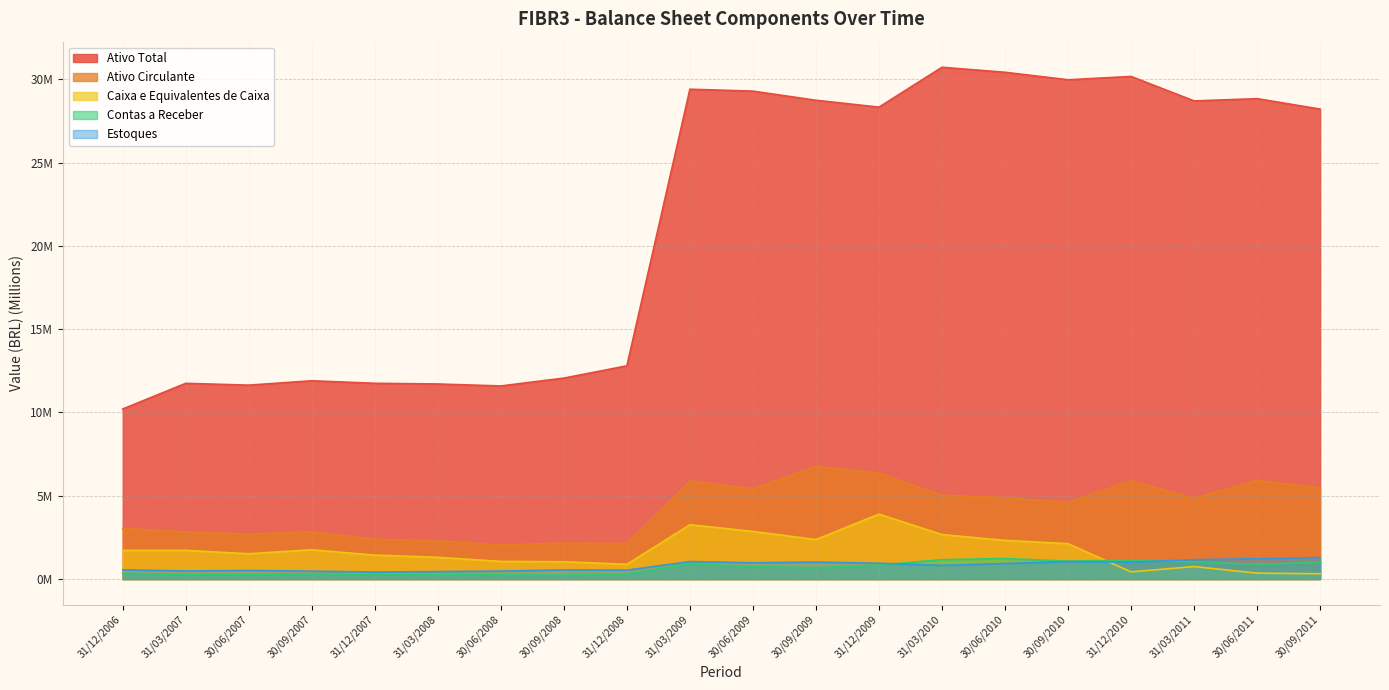

Rank the categories by Ativo Circulante value from lowest to highest.

30/06/2008, 31/12/2008, 30/09/2008, 31/03/2008, 31/12/2007, 30/06/2007, 31/03/2007, 30/09/2007, 31/12/2006, 30/09/2010, 31/03/2011, 30/06/2010, 31/03/2010, 30/06/2009, 30/09/2011, 31/03/2009, 31/12/2010, 30/06/2011, 31/12/2009, 30/09/2009